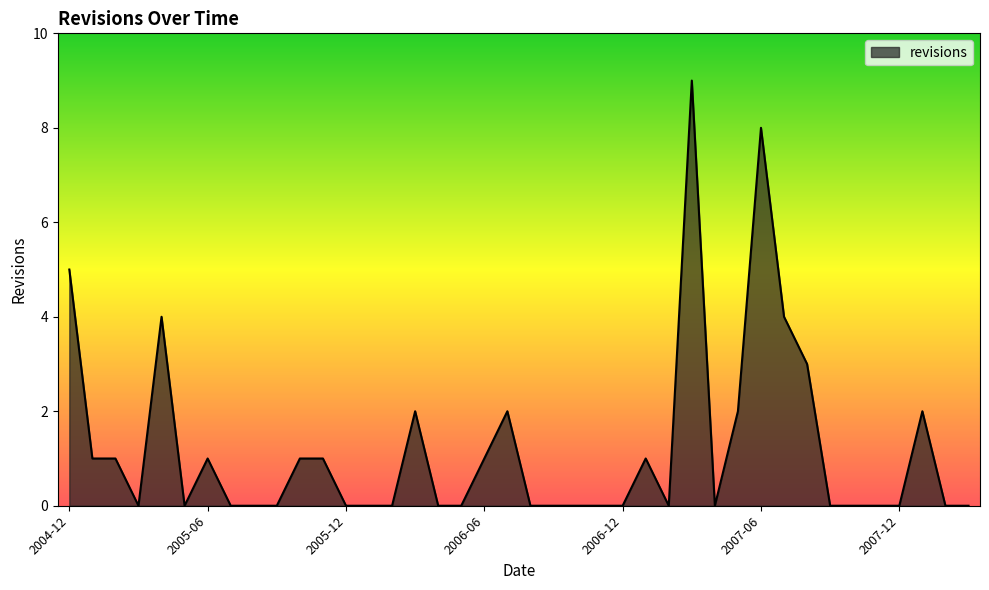

What is the difference between the maximum and minimum values?

9